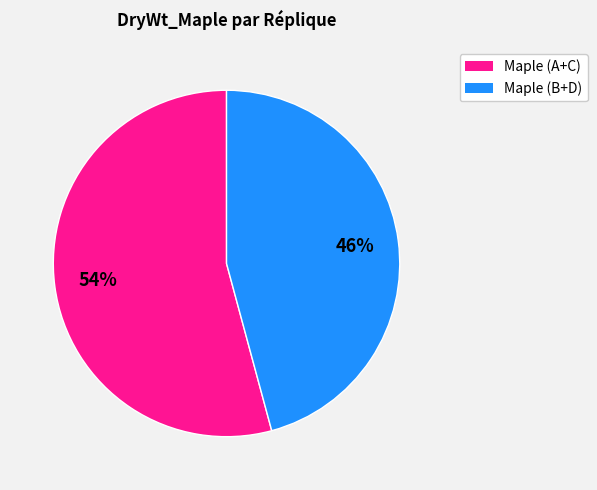

Is there a majority slice in this chart?

Yes